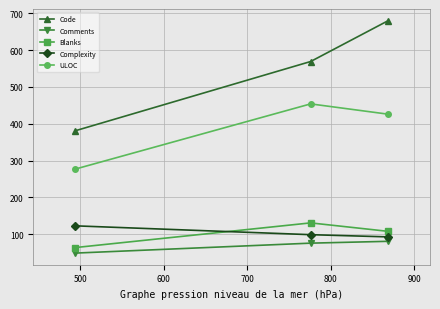

How many data points in Comments are less than 76?

1